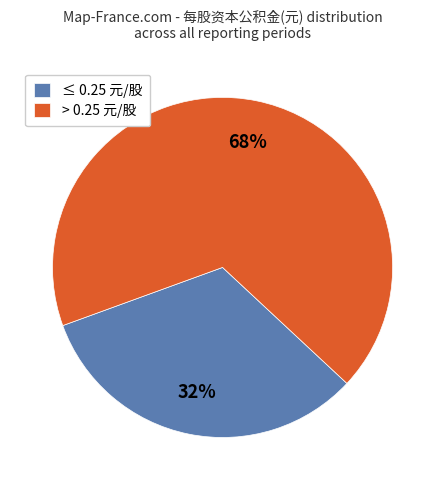

True or false: ≤ 0.25 元/股 accounts for 32% of the total.

True